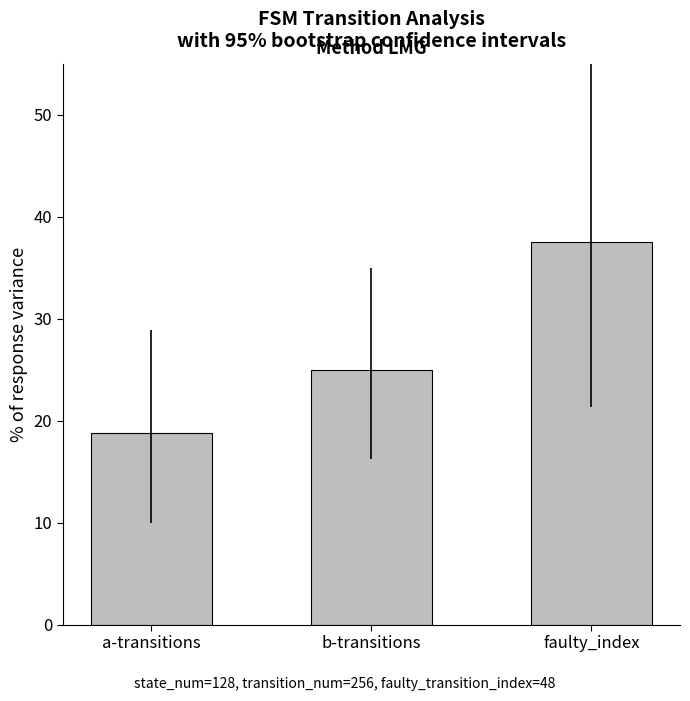

What is the maximum value shown in the chart?

37.5